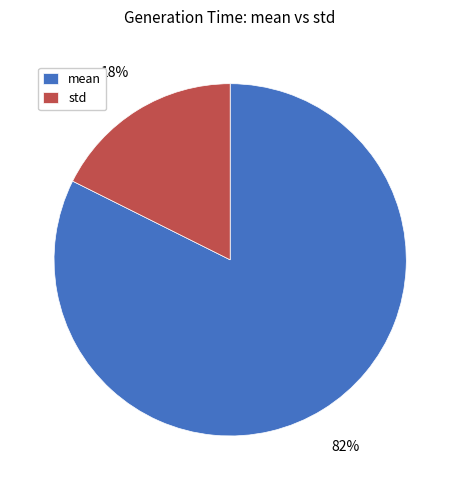

The std slice represents 18% of the pie. True or false?

True